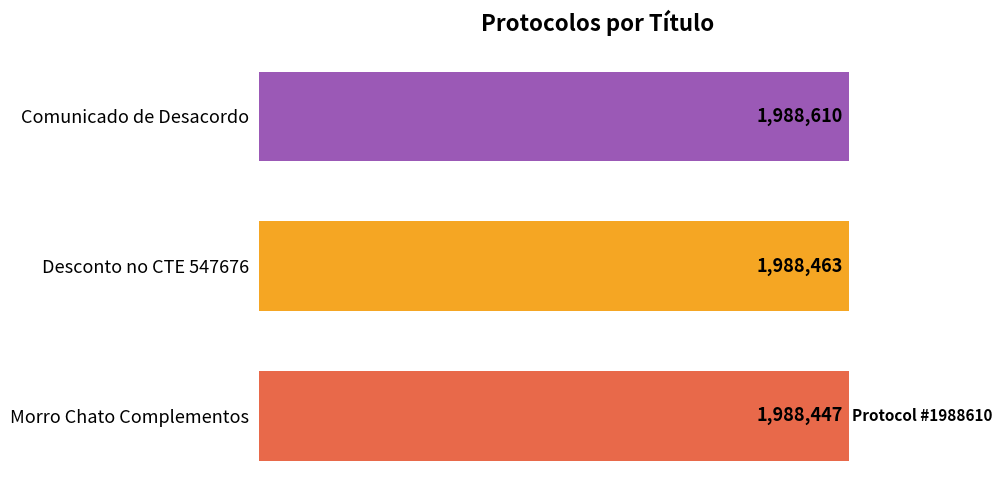

What is the maximum value shown in the chart?

1988610